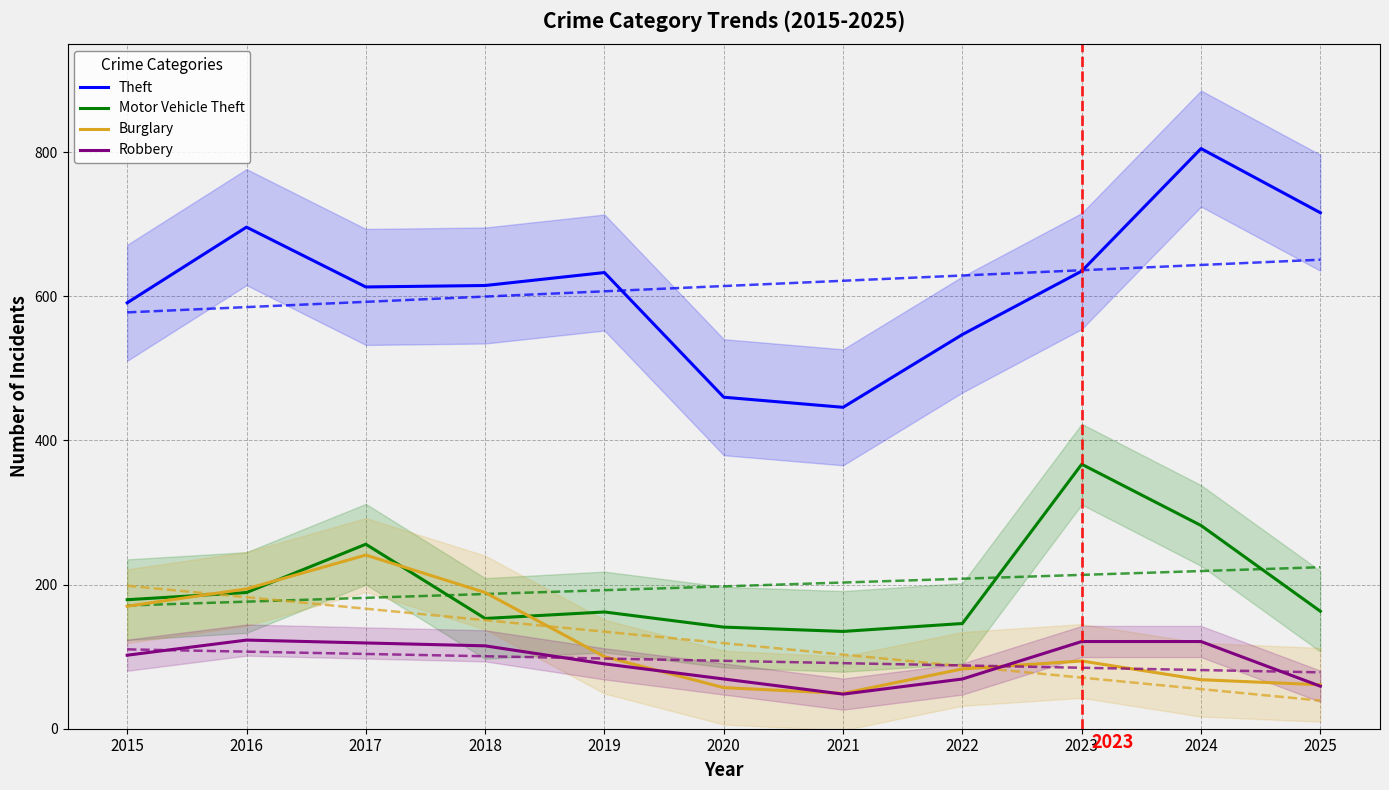

Does the chart have visible grid lines?

Yes